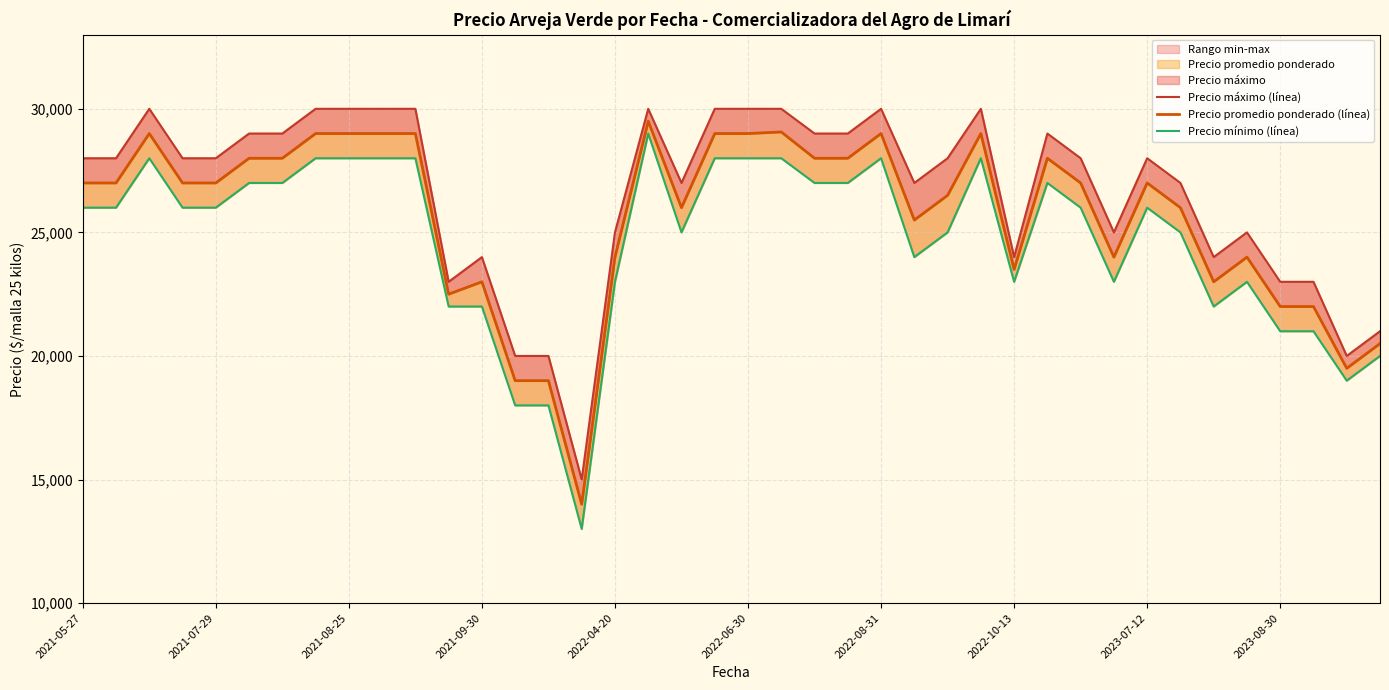

How many series are shown in this chart?

3